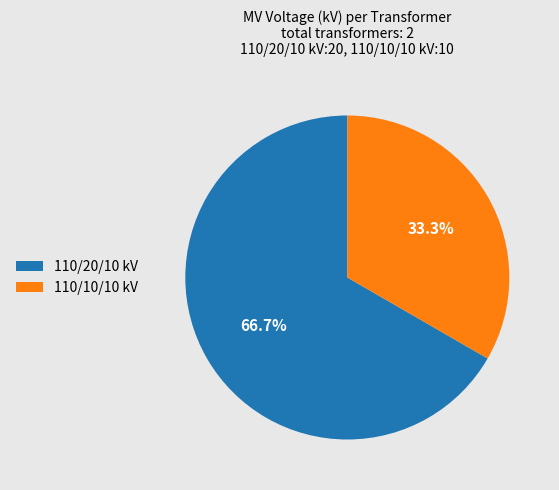

Rank the categories by value from highest to lowest.

110/20/10 kV, 110/10/10 kV